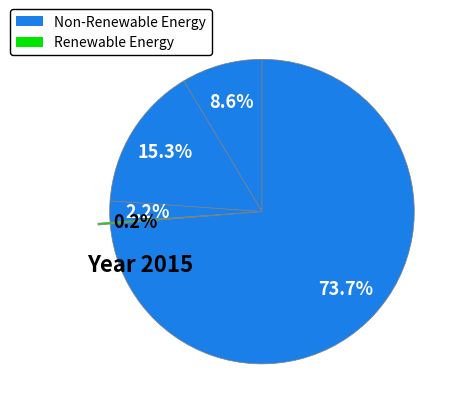

Is there any slice that represents more than half of the pie?

Yes